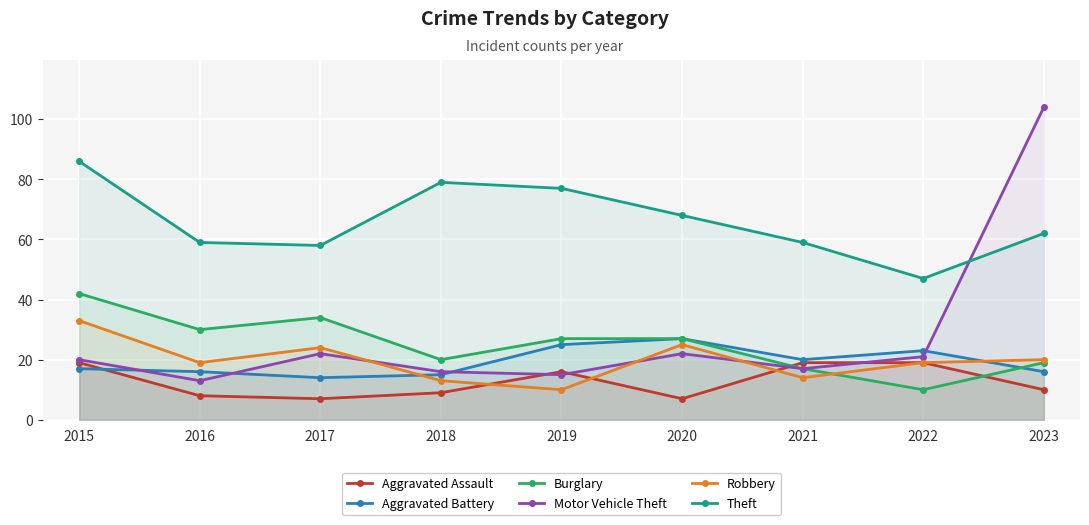

What is the sum of all Burglary values?

226